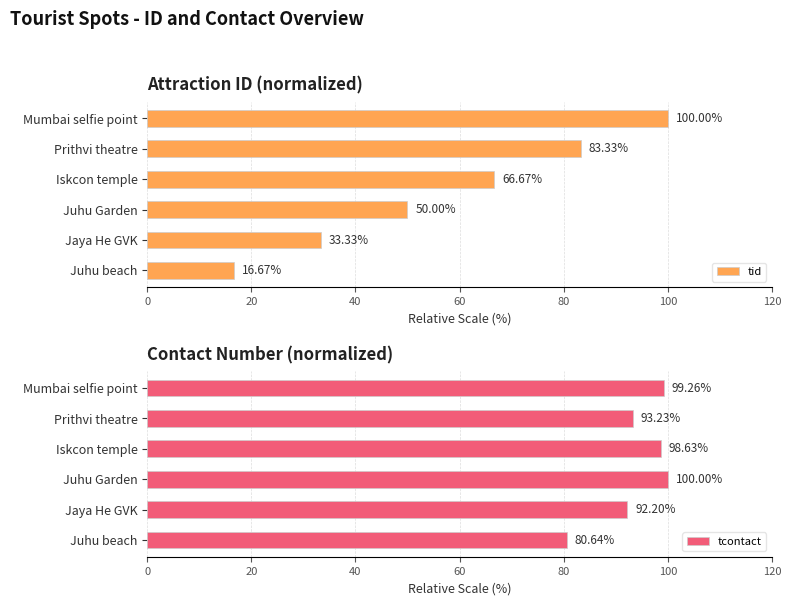

Which series has the largest total across all categories?

tcontact